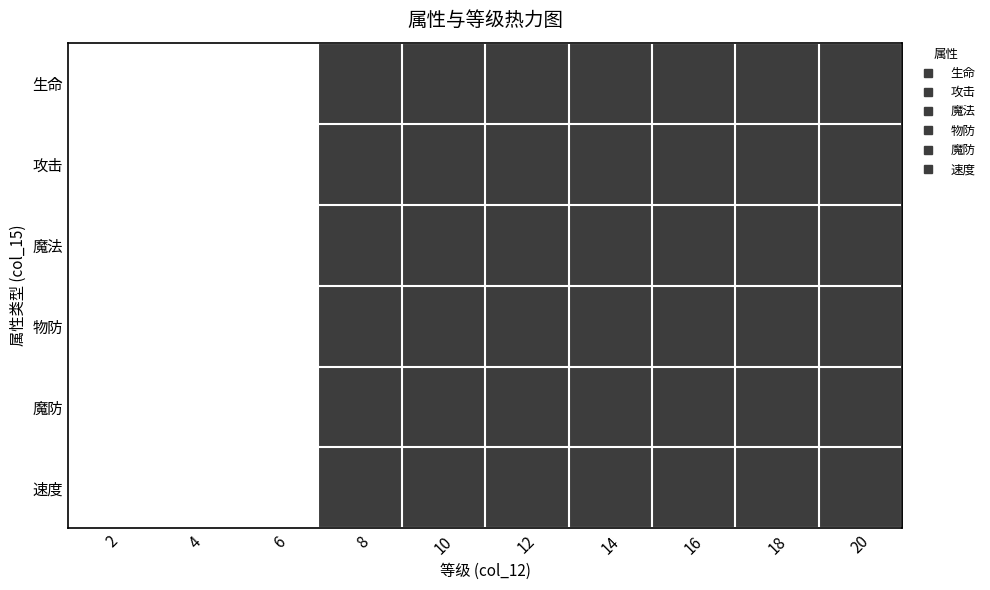

Reading right to left, what are all the values shown in this chart?

生命: 20=1	18=1	16=1	14=1	12=1	10=1	8=1	6=0	4=0	2=0
攻击: 20=1	18=1	16=1	14=1	12=1	10=1	8=1	6=0	4=0	2=0
魔法: 20=1	18=1	16=1	14=1	12=1	10=1	8=1	6=0	4=0	2=0
物防: 20=1	18=1	16=1	14=1	12=1	10=1	8=1	6=0	4=0	2=0
魔防: 20=1	18=1	16=1	14=1	12=1	10=1	8=1	6=0	4=0	2=0
速度: 20=1	18=1	16=1	14=1	12=1	10=1	8=1	6=0	4=0	2=0